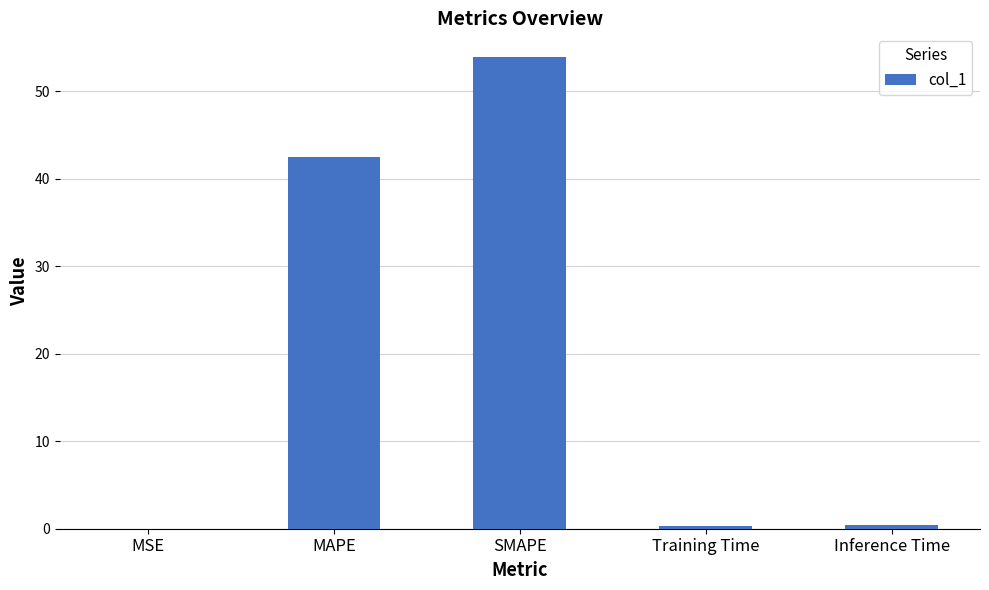

At which label is the value closest to 26?

MAPE